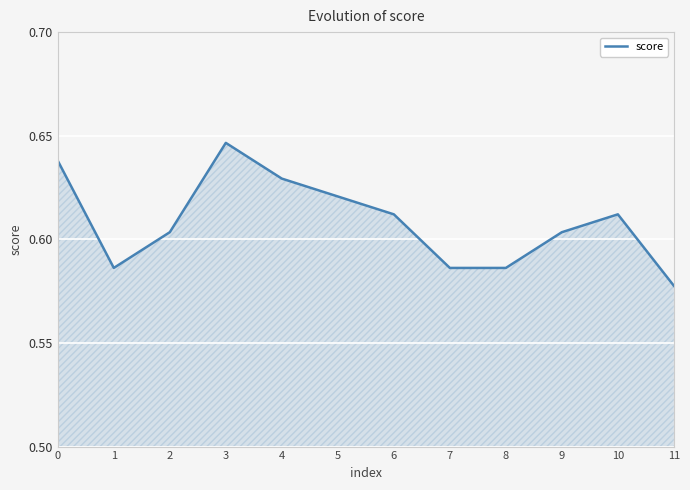

At which category does the data reach its first local peak?

3